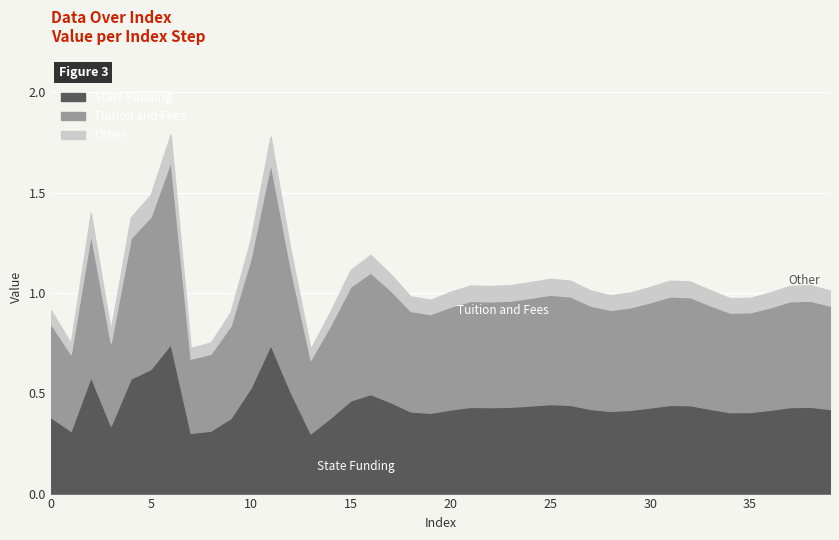

How many categories are shown in the chart?

40